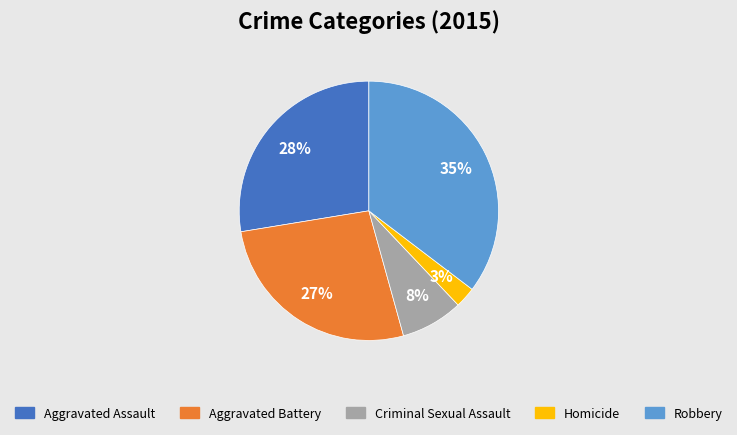

Between Homicide and Aggravated Assault, which is larger?

Aggravated Assault